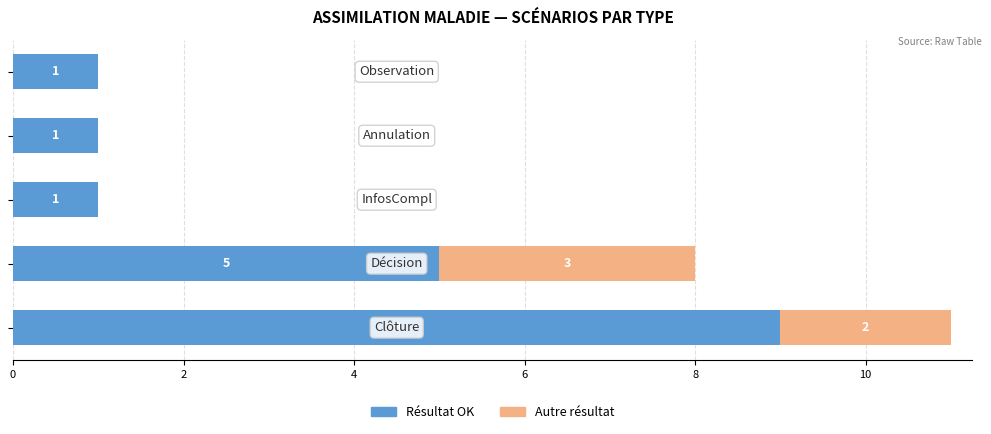

What is the highest value of the Résultat OK series?

9